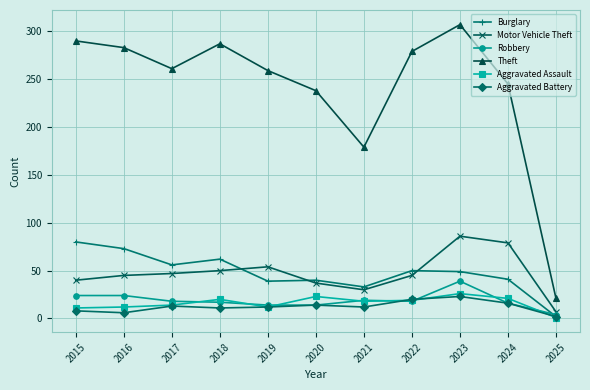

How many interior local valleys does the Theft series have?

2